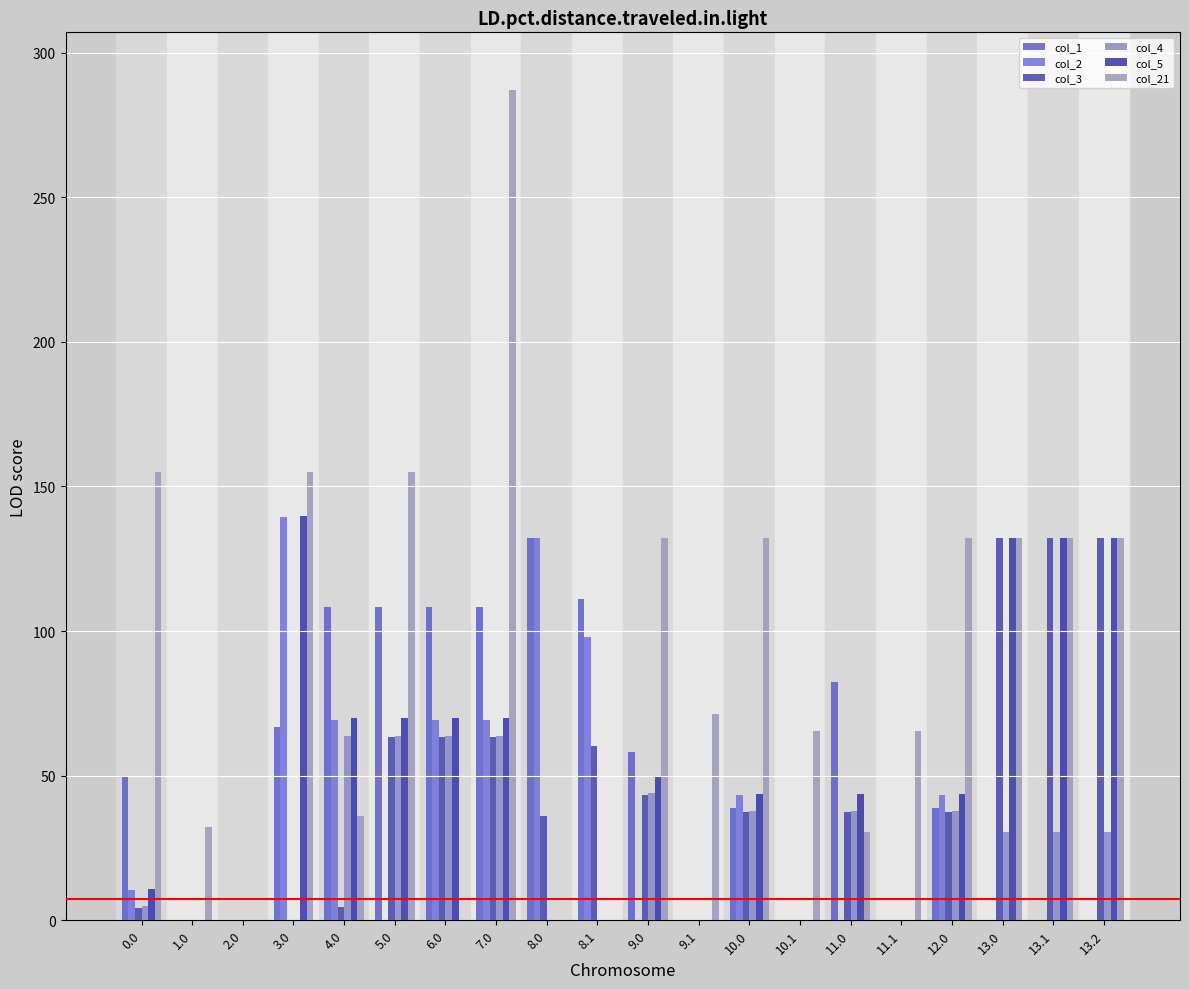

Does the chart contain stacked bars?

No